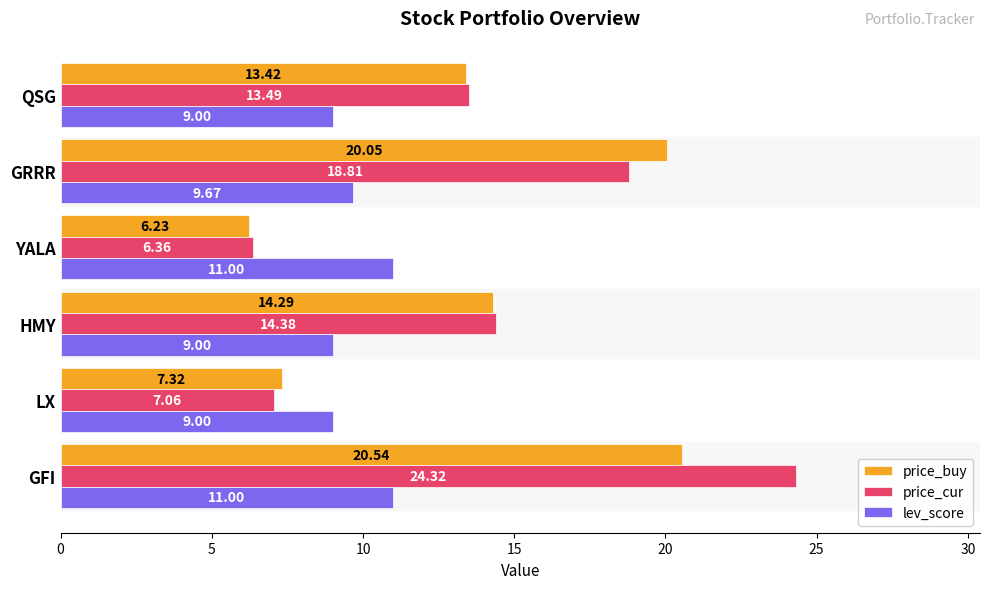

What is the maximum value for price_cur?

24.3